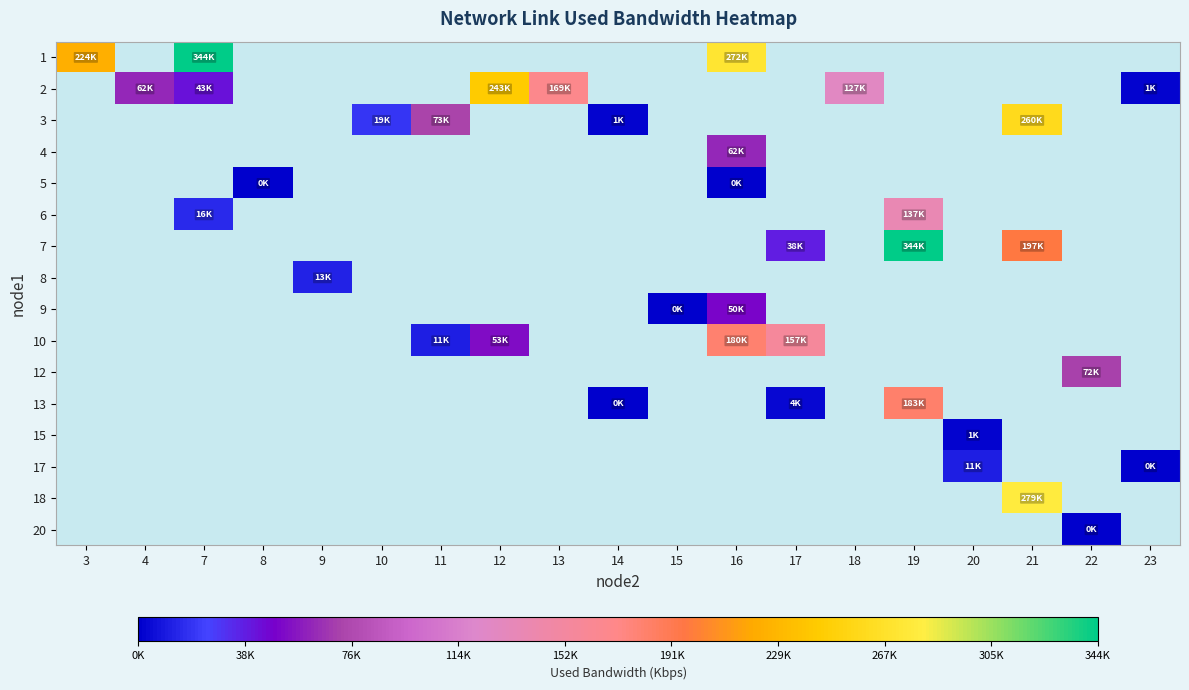

How many data points does each series have?

19